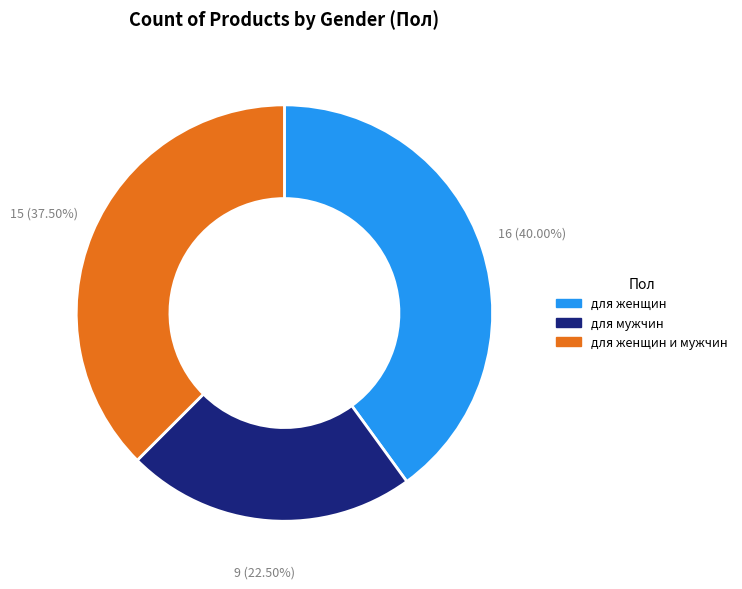

To the nearest percent, what is the difference between the largest and smallest slice percentages?

18%